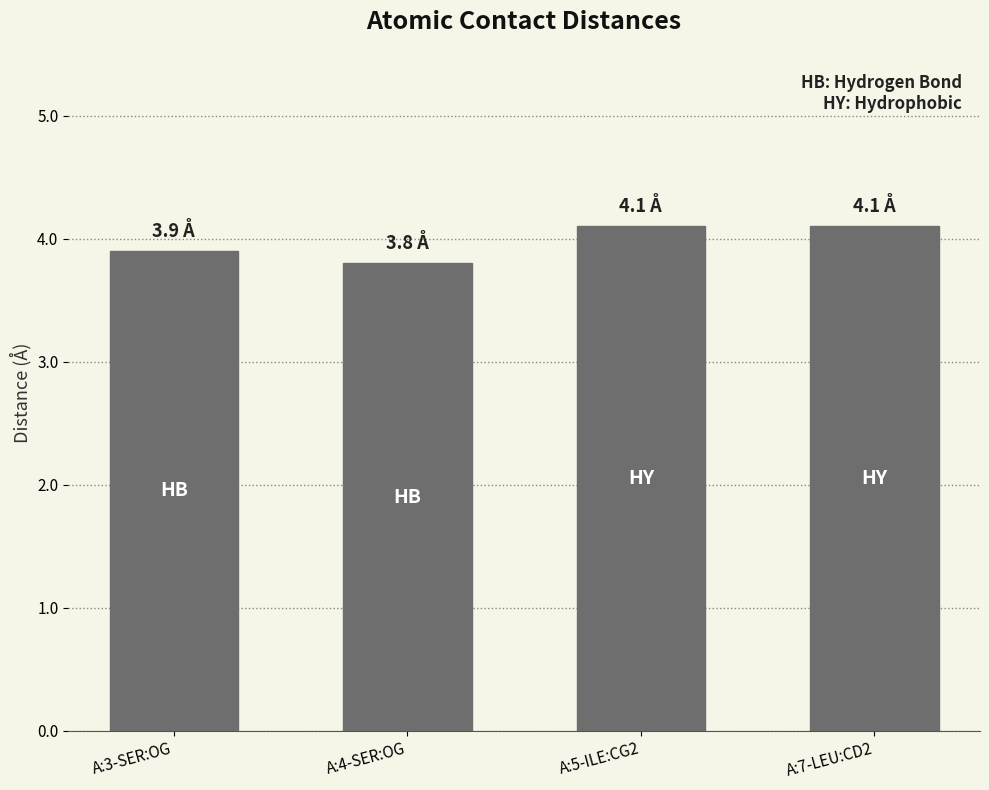

Between A:7-LEU:CD2 and A:3-SER:OG, which is larger?

A:7-LEU:CD2